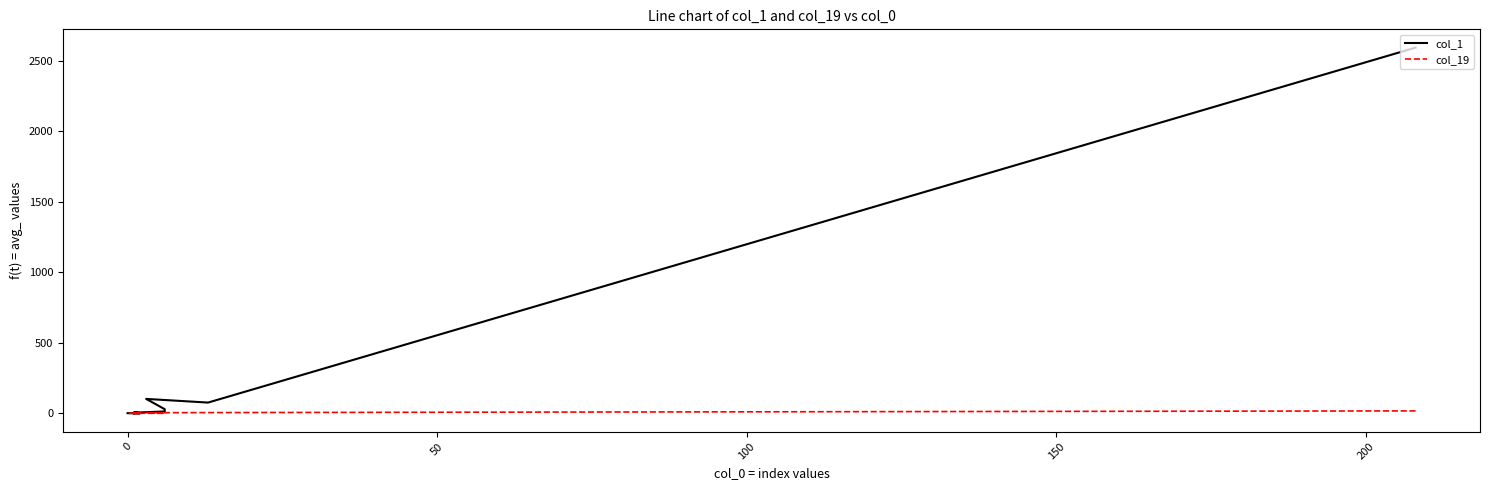

The col_19 series shows -12 at 9. True or false?

False